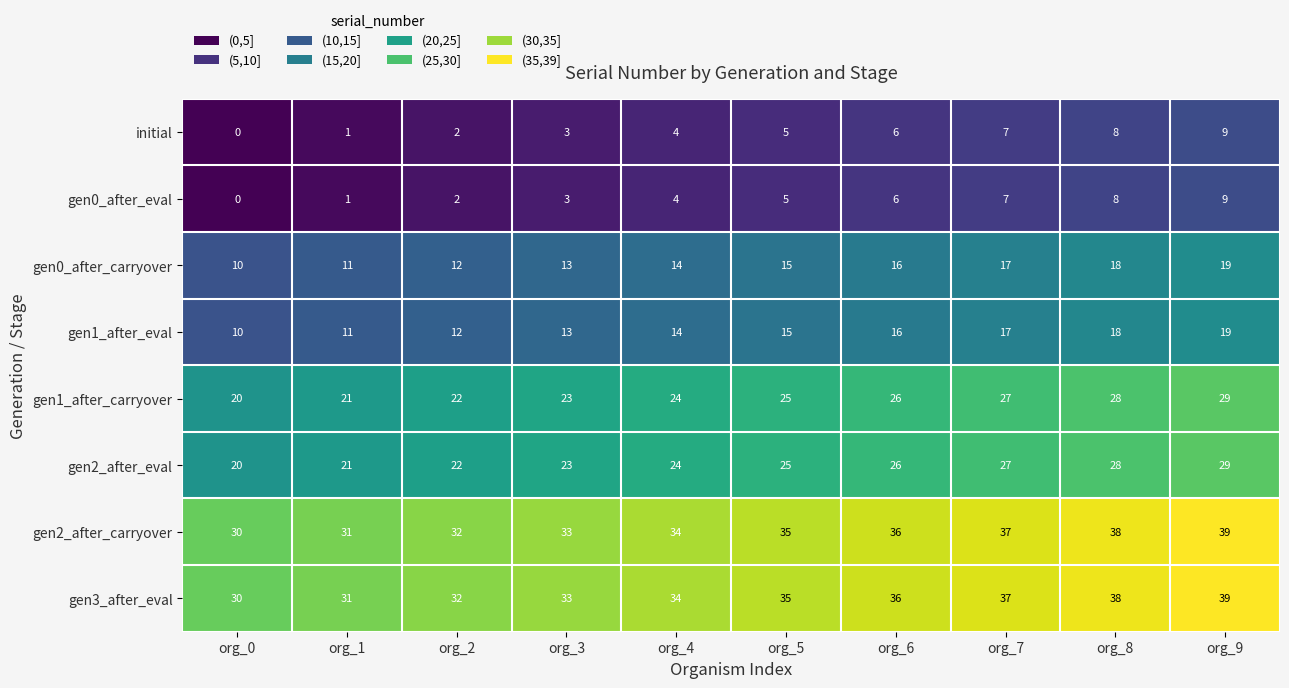

At which category is the sum across all series the highest?

org_9